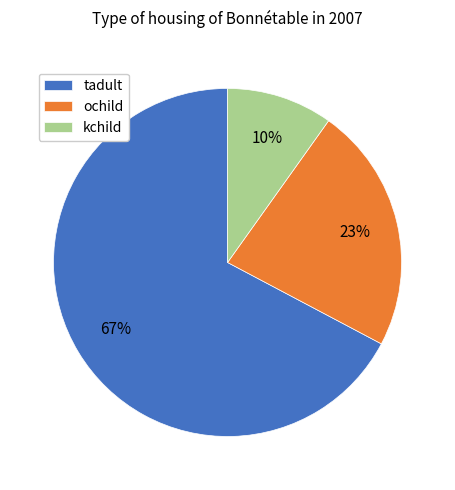

The ochild slice represents 23% of the pie. True or false?

True